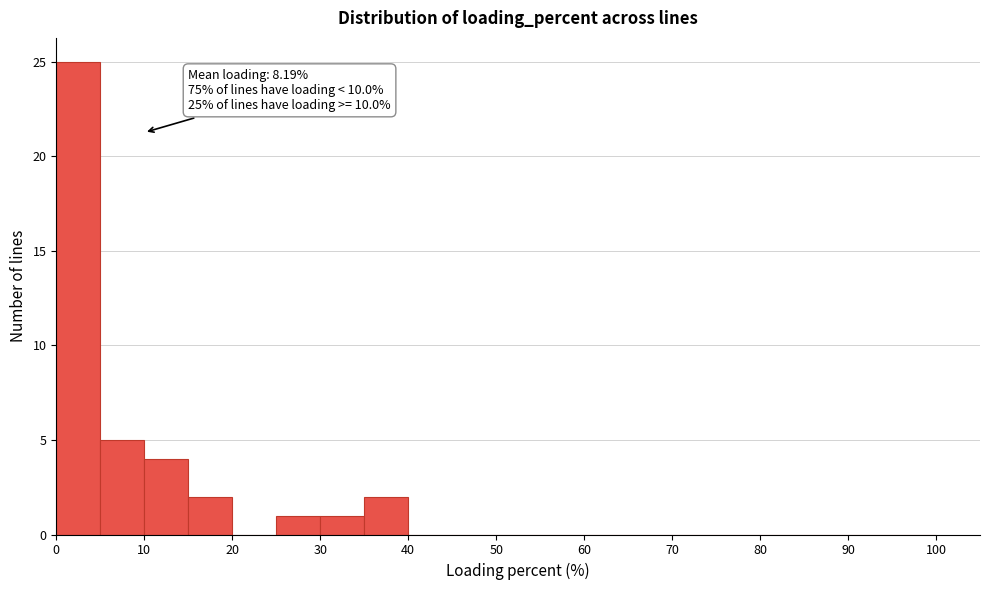

Over which range of the x-axis is the bar tallest?

0 to 5